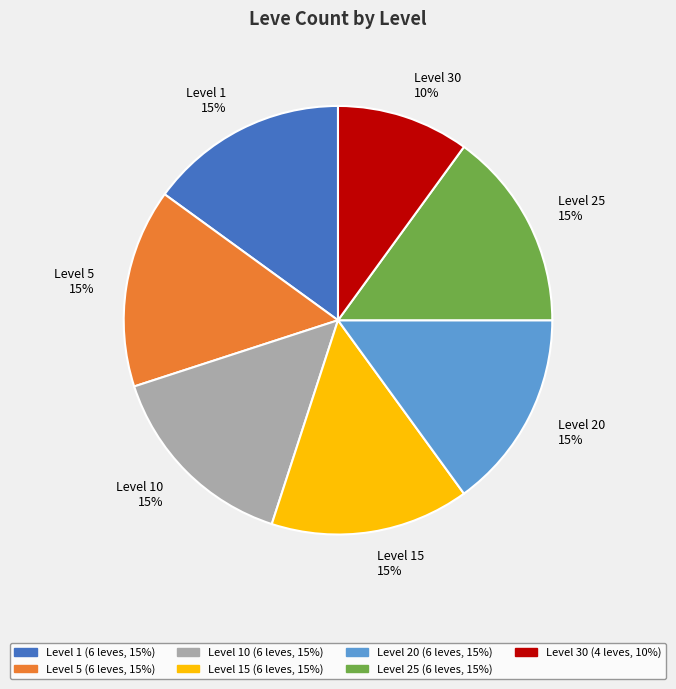

Which slice is the smallest?

Level 30